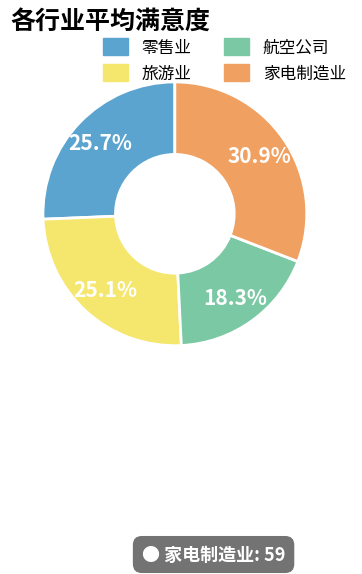

Is it true that 家电制造业 is 37% of the pie?

False